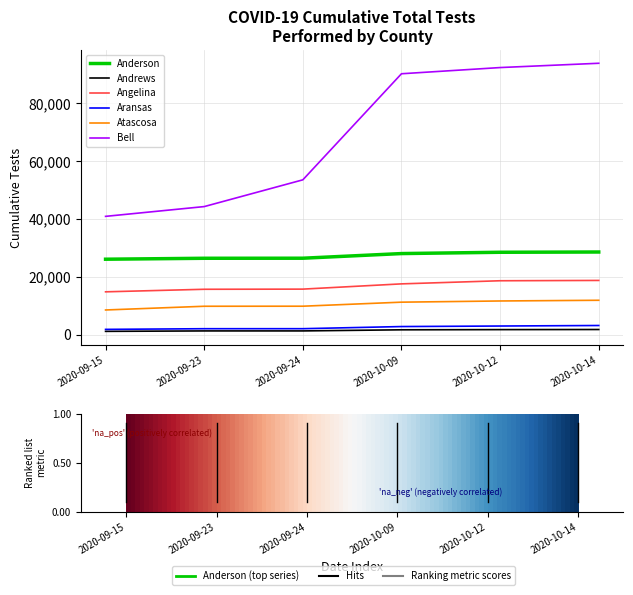

Does the chart display data point markers on the line(s)?

No